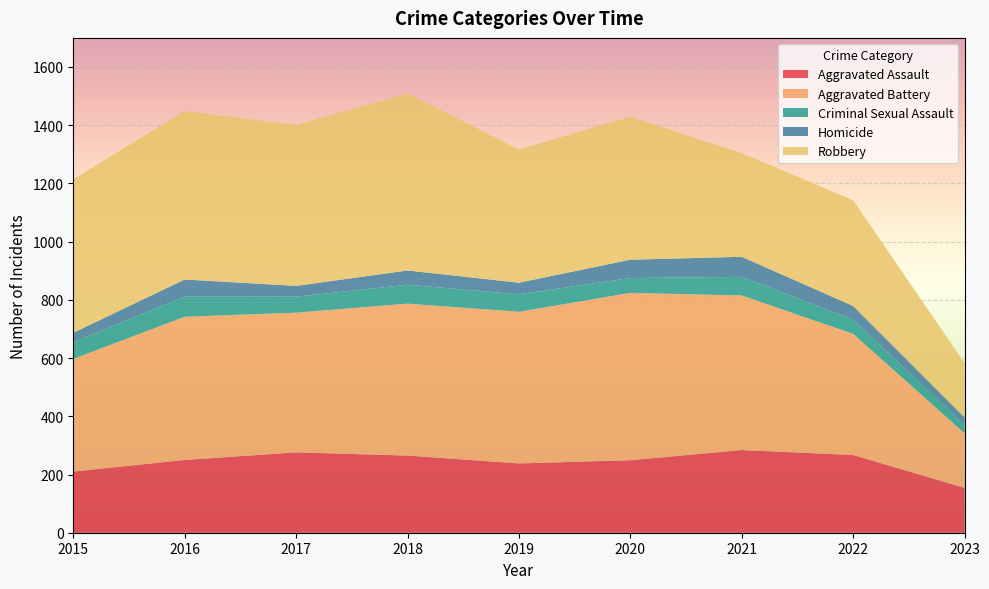

Reading left to right, list all the values displayed in this chart.

Aggravated Assault: 210	250	276	265	238	249	284	267	154
Aggravated Battery: 387	492	480	522	521	575	531	416	188
Criminal Sexual Assault: 58	69	55	65	60	51	64	49	28
Homicide: 32	59	37	49	40	63	69	47	26
Robbery: 527	579	553	608	458	491	356	363	187